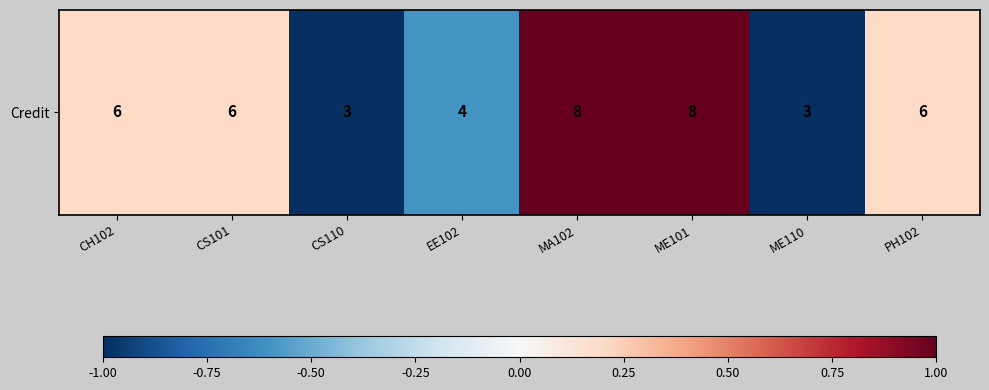

Which has a higher value, MA102 or ME110?

MA102